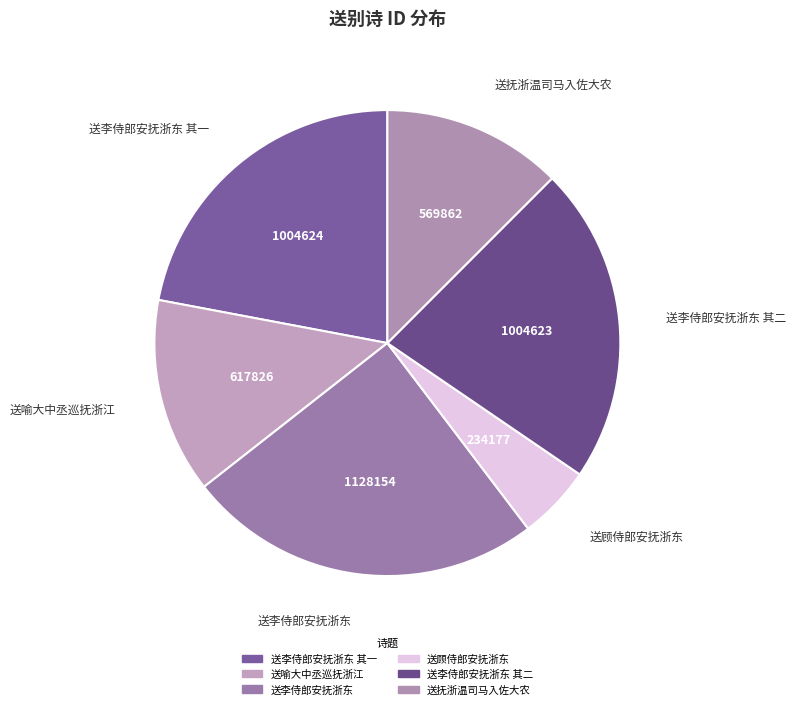

How many slices are in this pie chart?

6